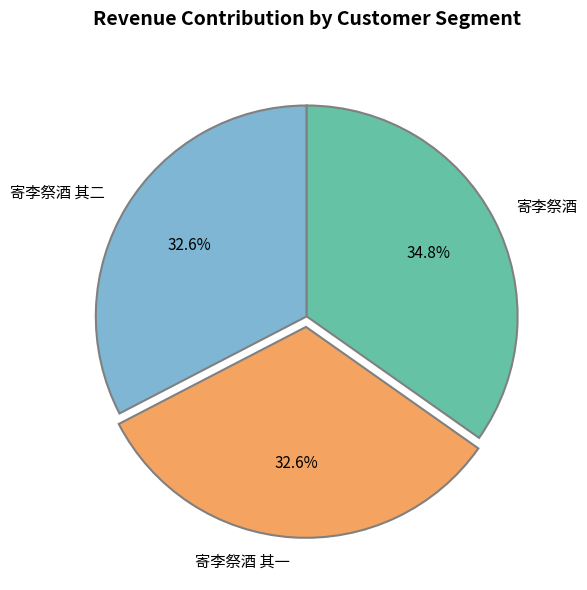

Which category has the biggest portion of the pie?

寄李祭酒